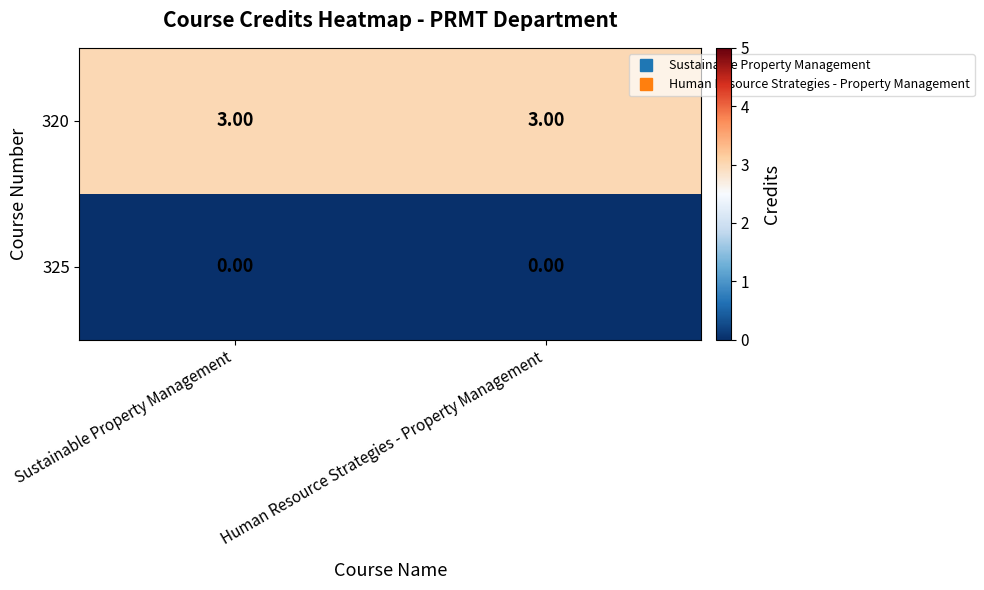

At how many categories does at least one series exceed 1?

2